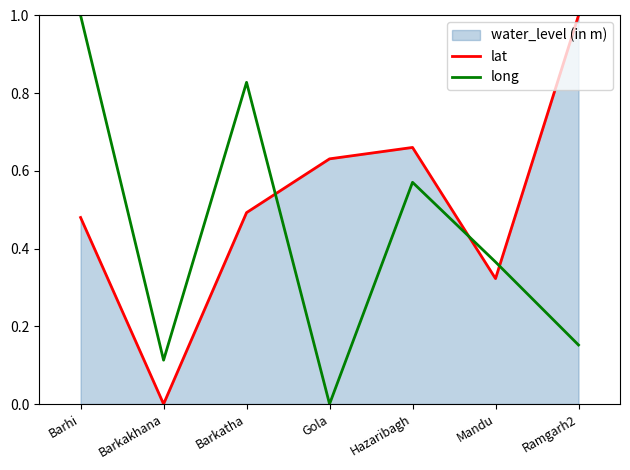

What position from the left is Barhi?

1